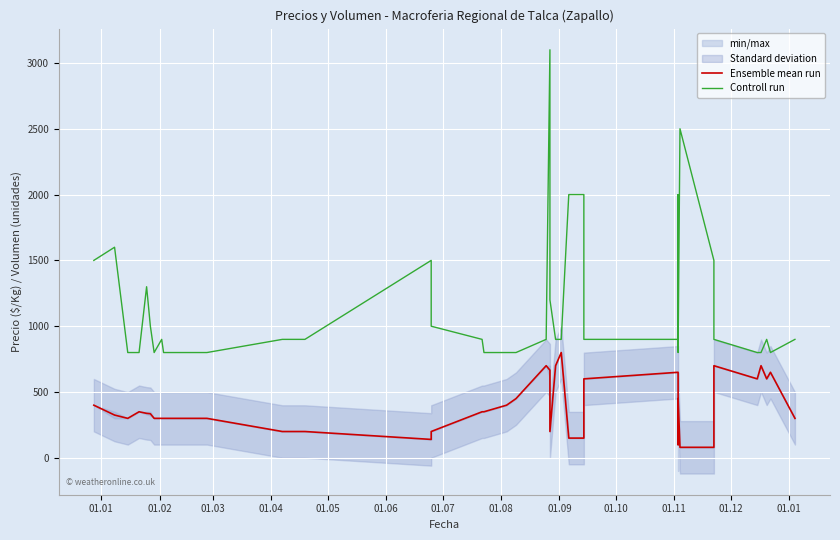

How many data points does each series have?

40